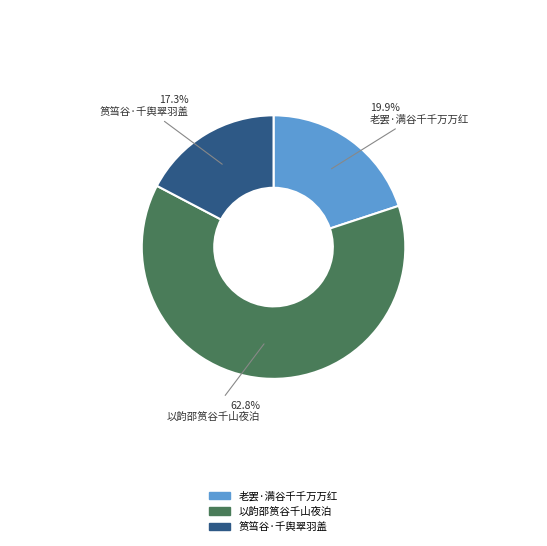

To the nearest percent, what portion does 老罢·满谷千千万万红 represent?

20%